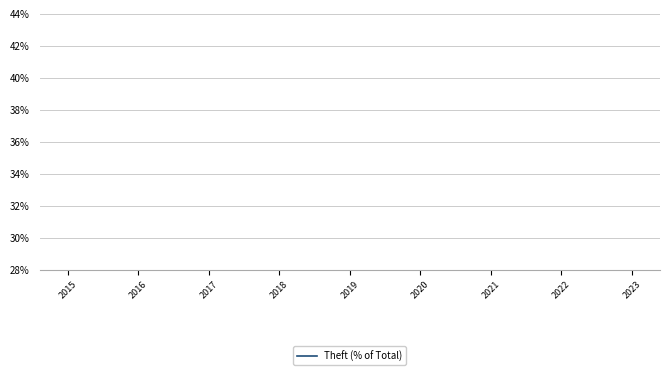

True or false: the data has more than 2 interior local peaks.

False